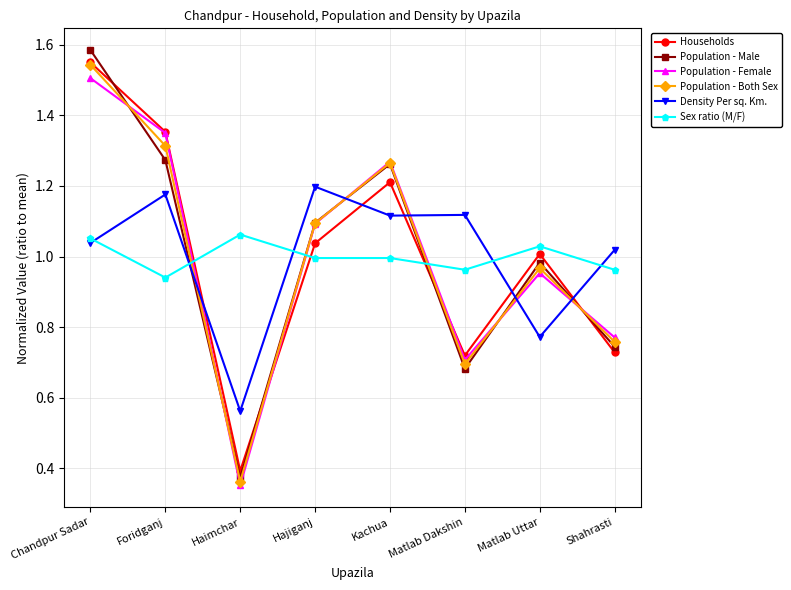

How many intersections are there between Households and Population - Male?

4